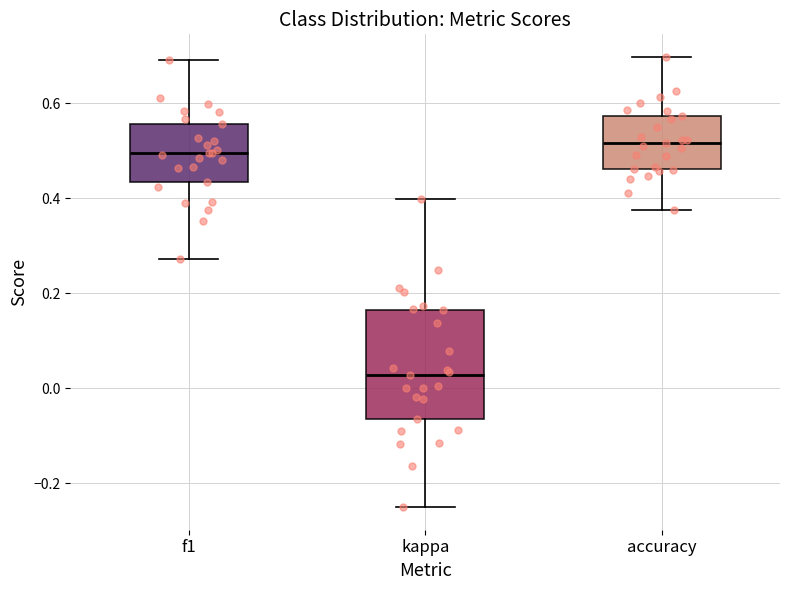

Reading left to right, transcribe this box plot: for each box, give where its median line is, the range the box spans, and where its two whiskers end, as read against the y-axis. The values are not printed on the chart, so give them approximately, as read against the axis.

f1: median 0.50, box 0.44 to 0.56, whiskers 0.28 to 0.70
kappa: median 0.02, box -0.06 to 0.16, whiskers -0.24 to 0.40
accuracy: median 0.52, box 0.46 to 0.58, whiskers 0.38 to 0.70